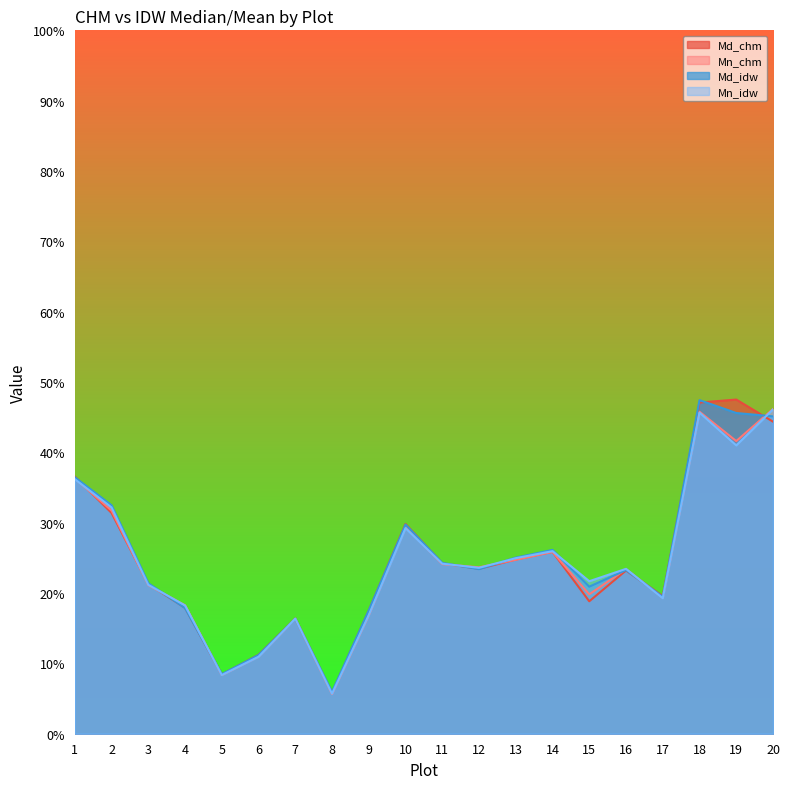

Which series ends up on top after the final intersection of Mn_chm and Md_chm?

Mn_chm